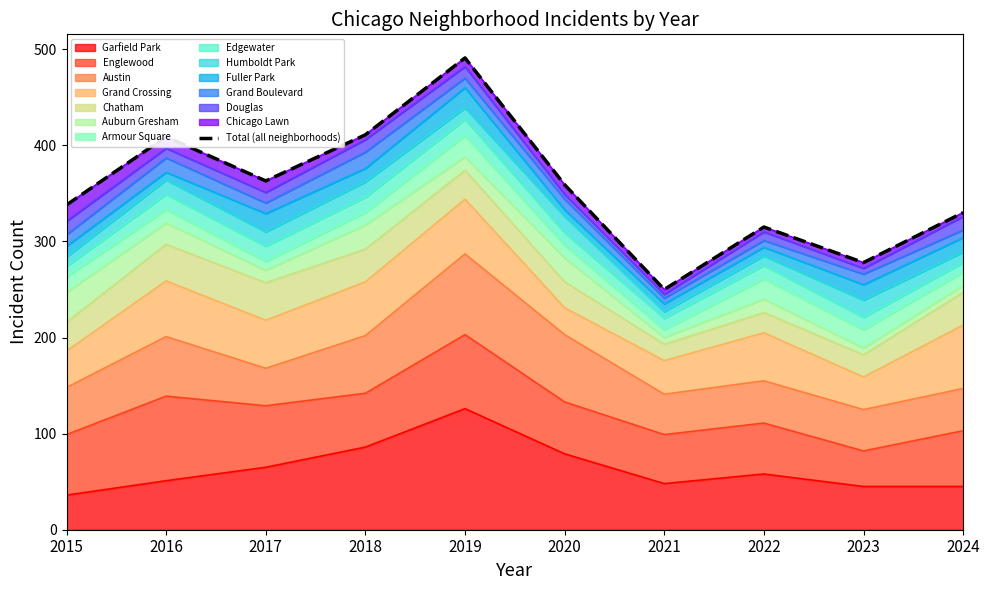

How many lines are shown in the chart?

1